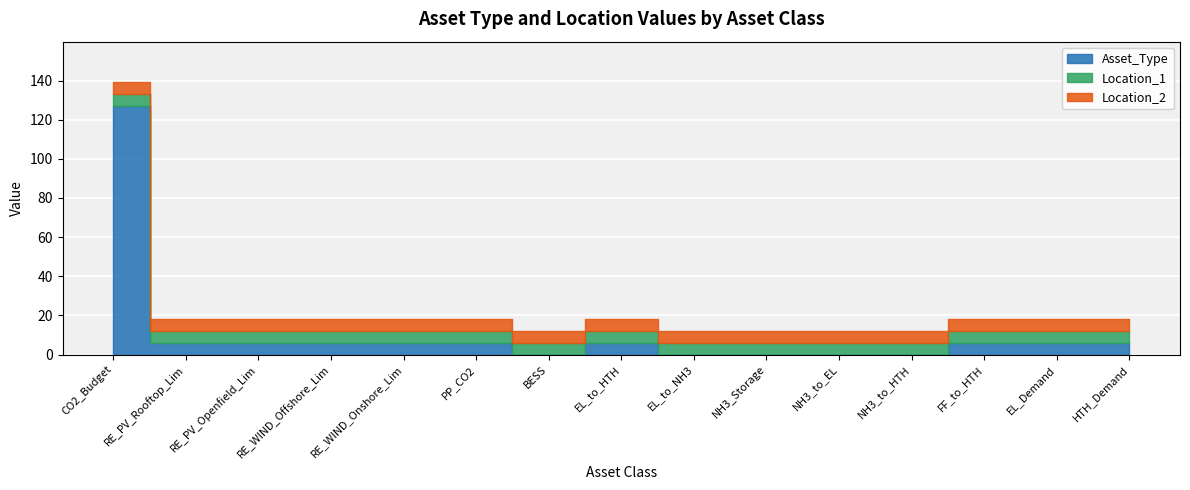

Where is Location_1 nearest to the value 6?

CO2_Budget